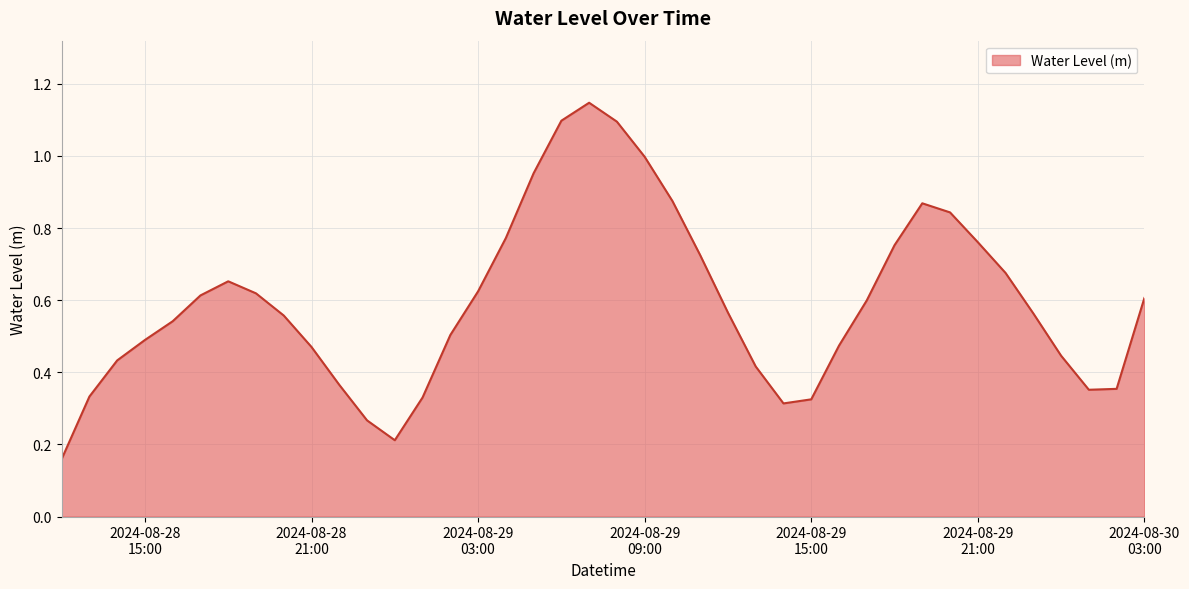

How many lines are shown in the chart?

1